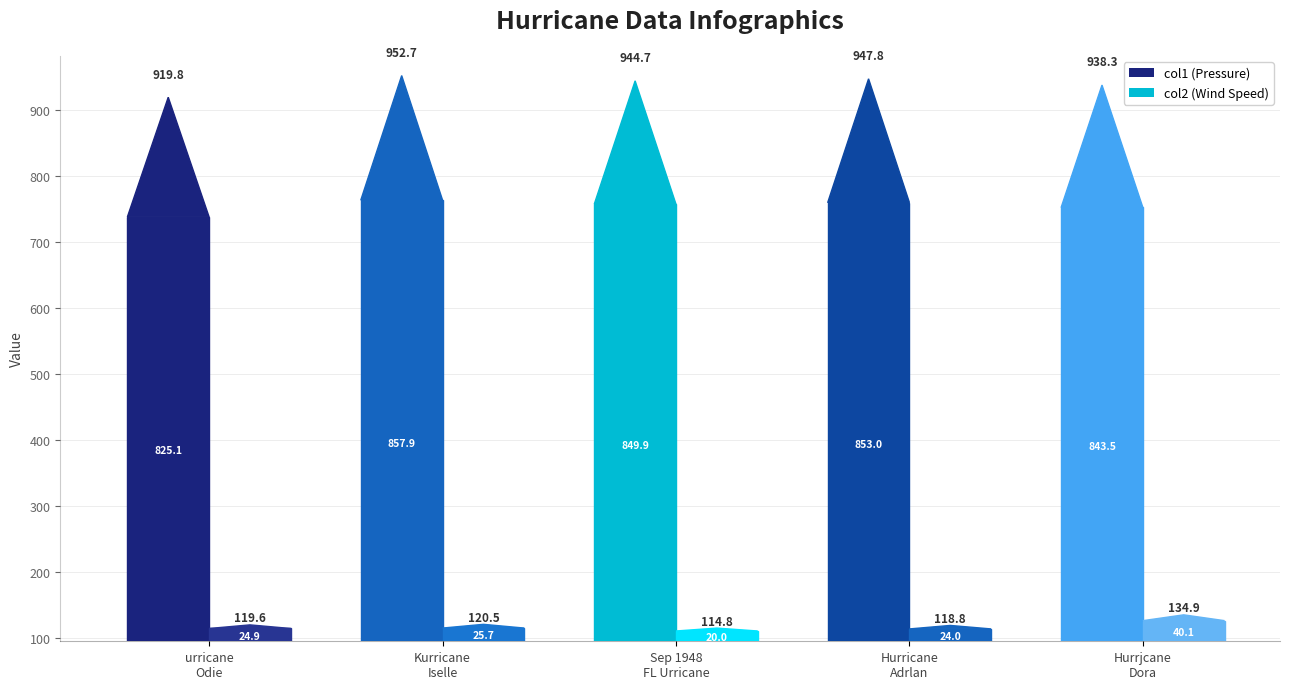

Which series has the largest total across all categories?

col1